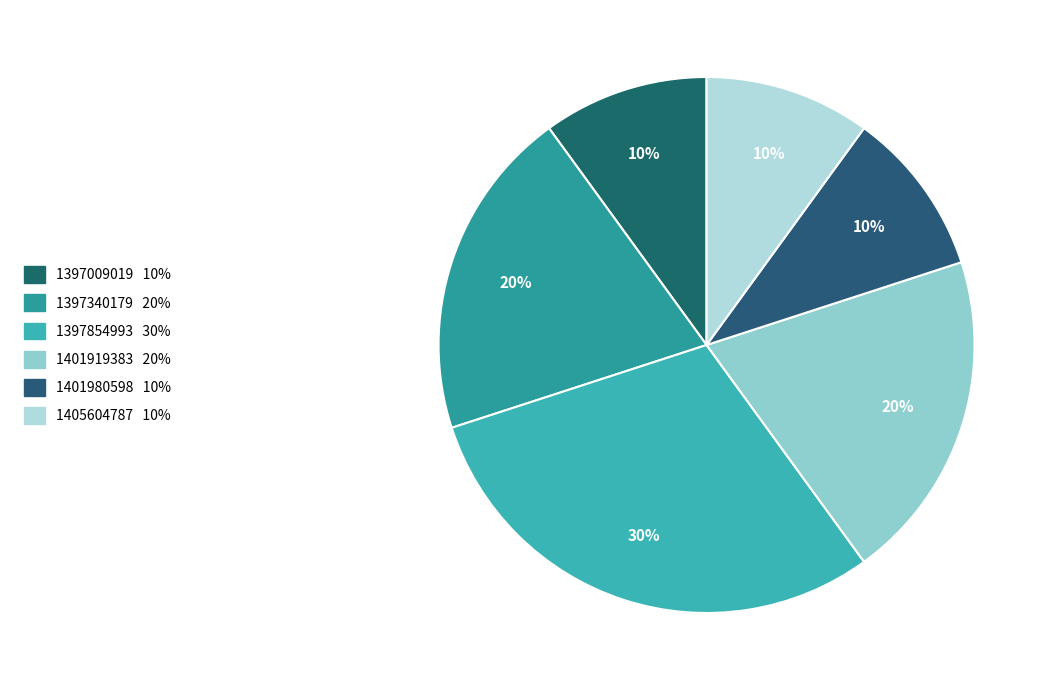

How many segments does this pie chart have?

6